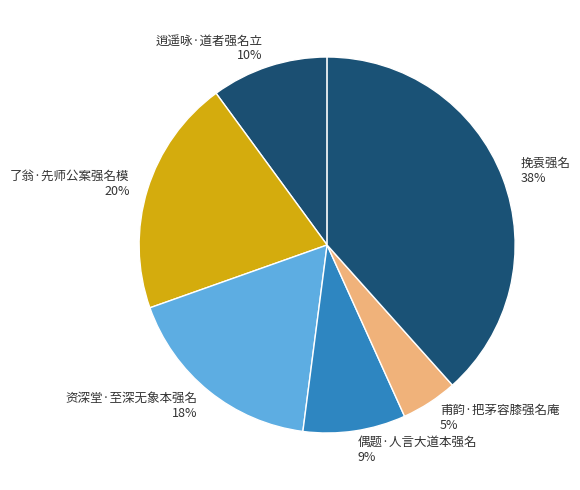

Between 资深堂·至深无象本强名 and 甫韵·把茅容膝强名庵, which is larger?

资深堂·至深无象本强名